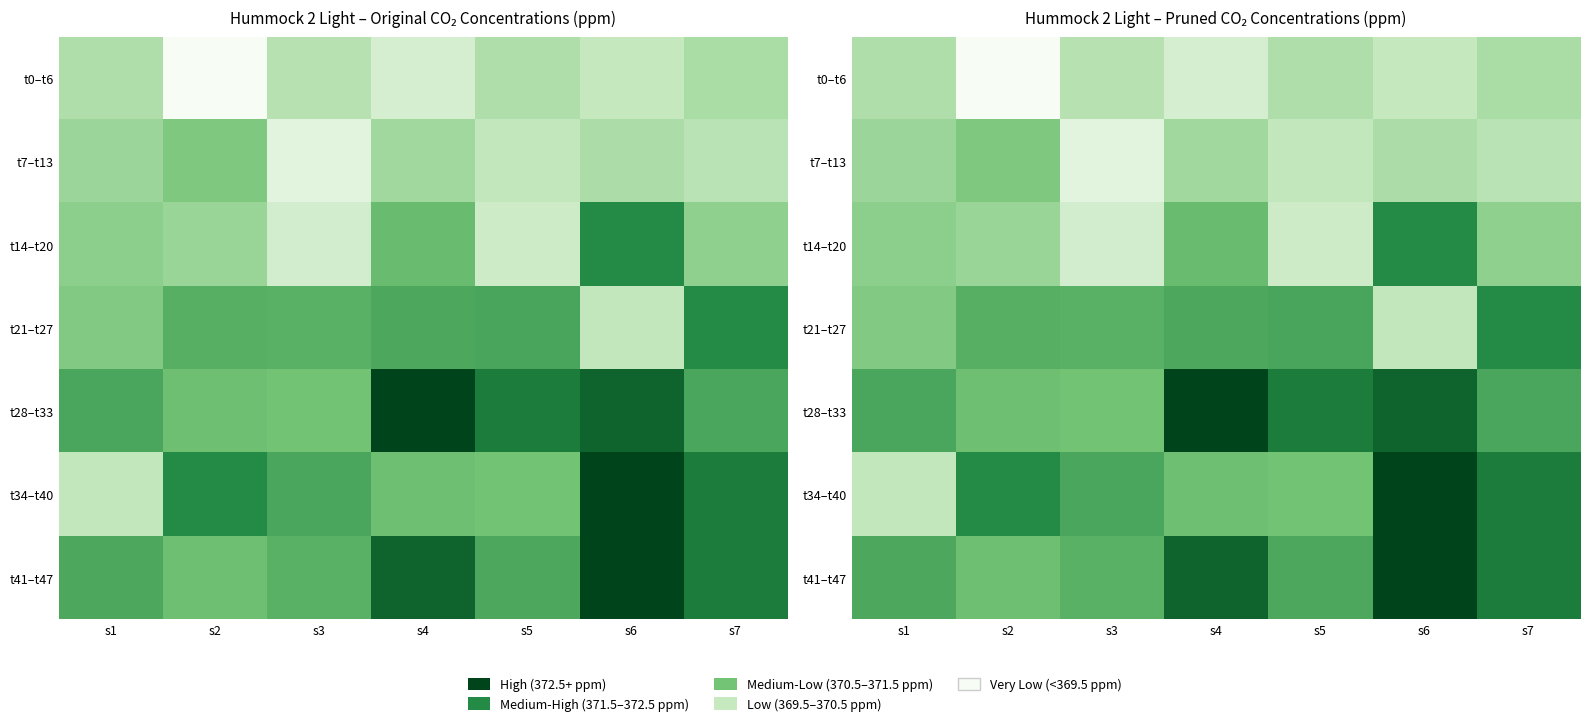

At which category is the sum across all series the highest?

s6